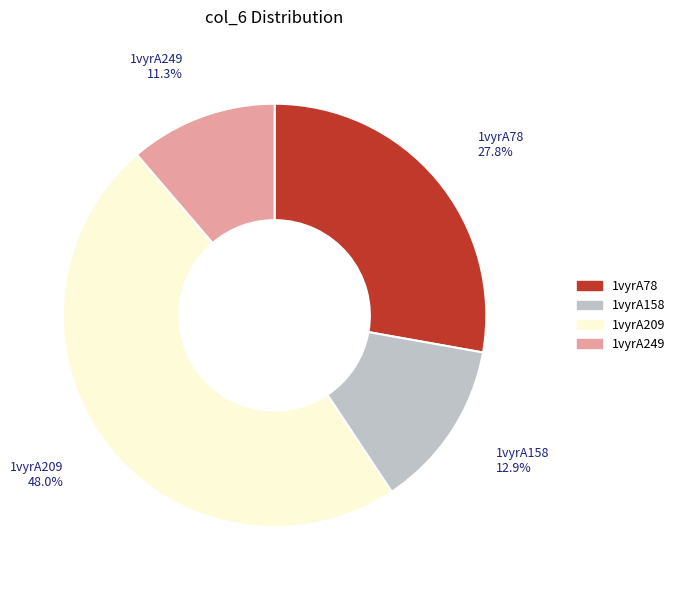

Count the number of slices in the pie.

4